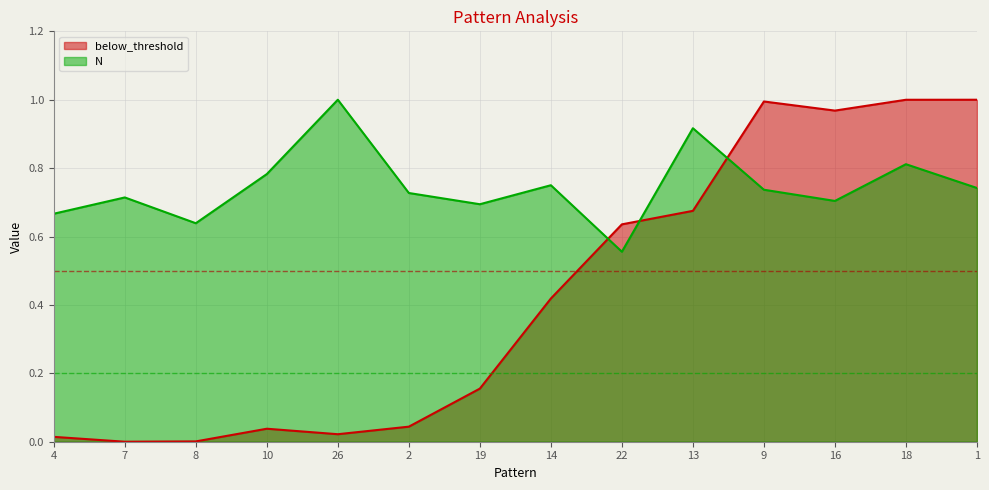

What is the difference between the highest and lowest values at 22?

0.1